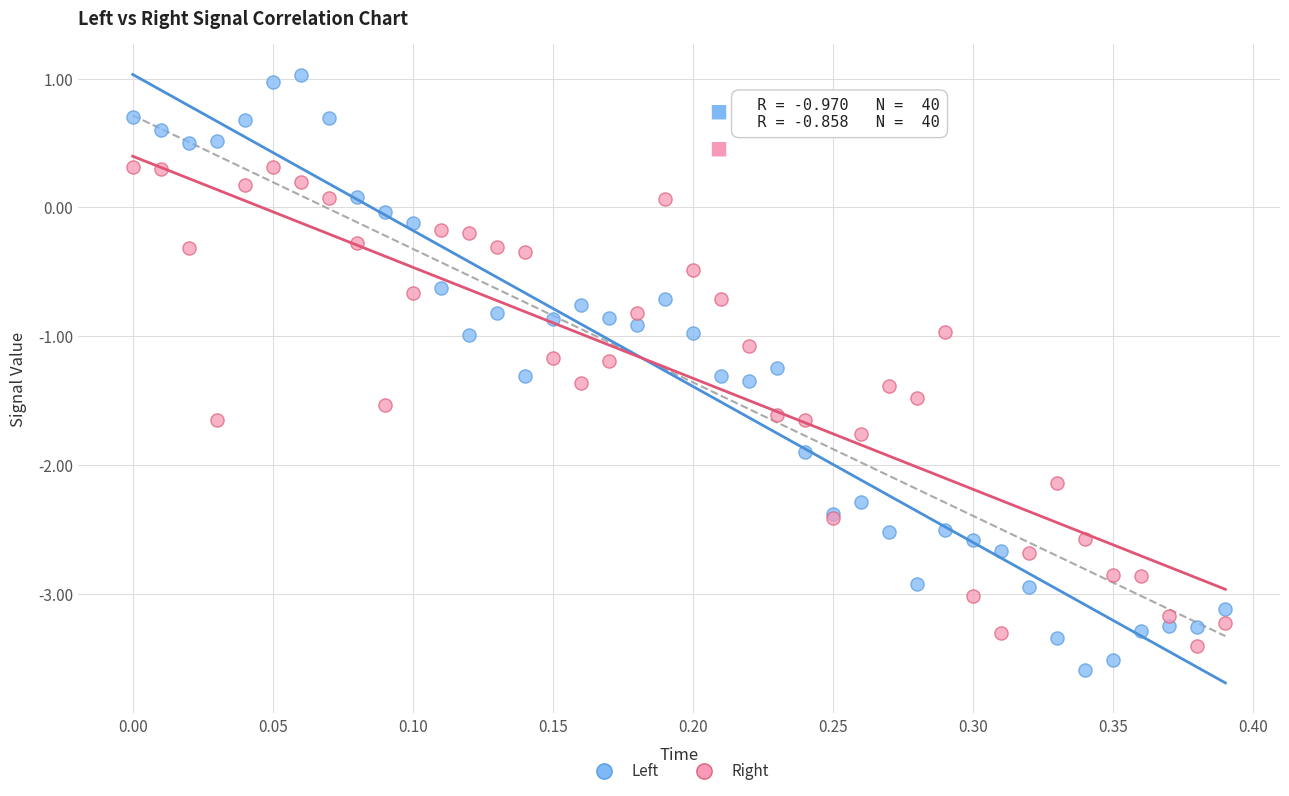

Which series has the widest spread of Y values?

Left